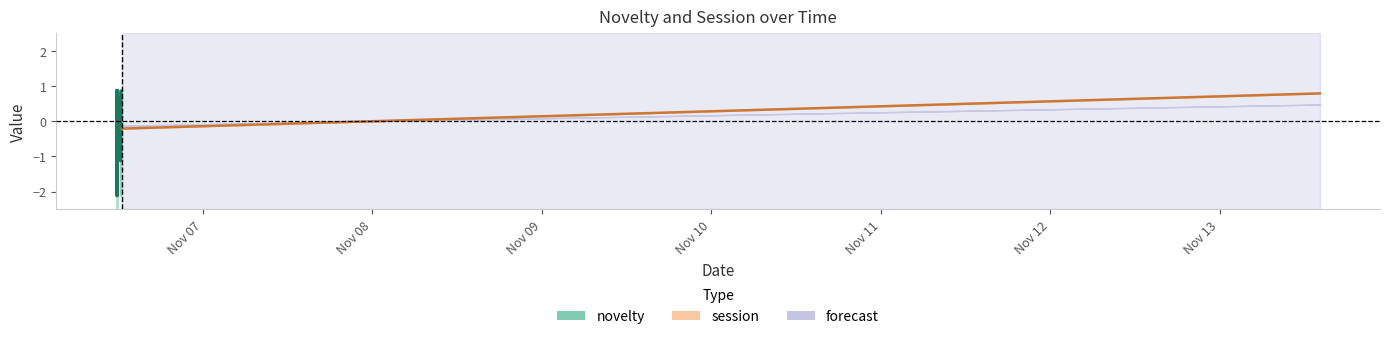

Does the chart display data point markers on the line(s)?

No